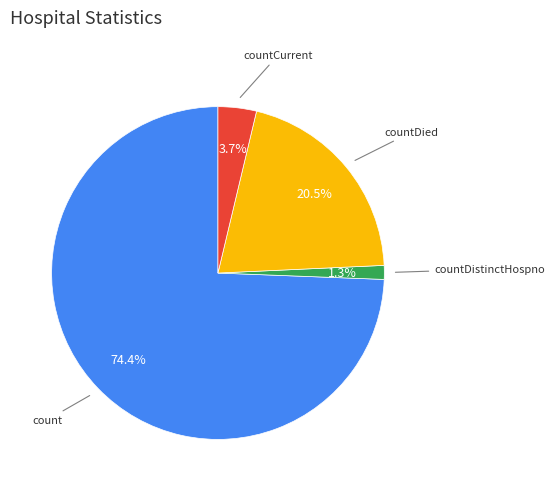

Does any single category account for the majority?

Yes